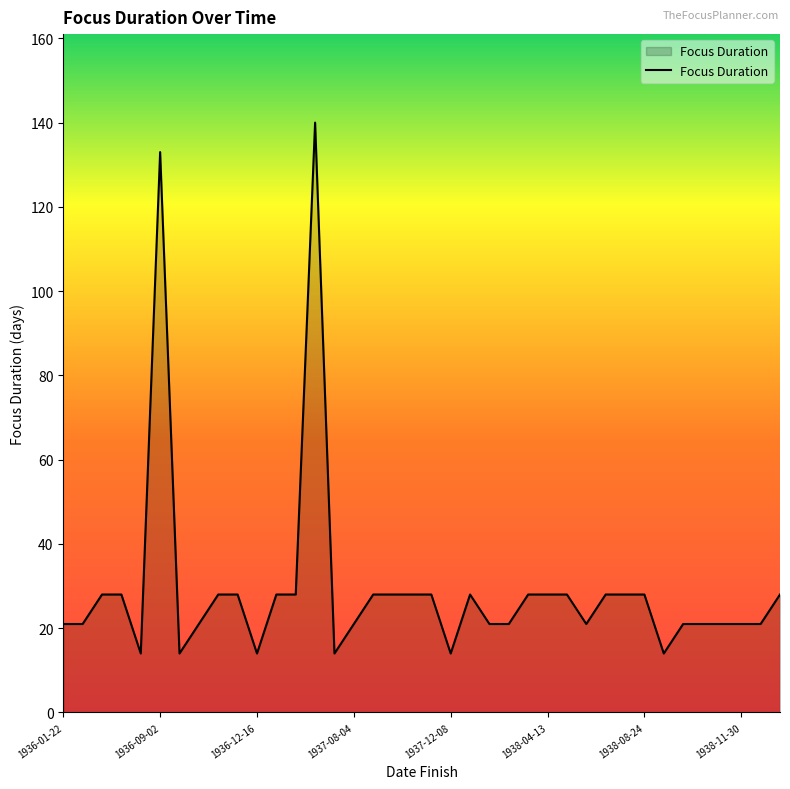

Count the number of data series in this chart.

1